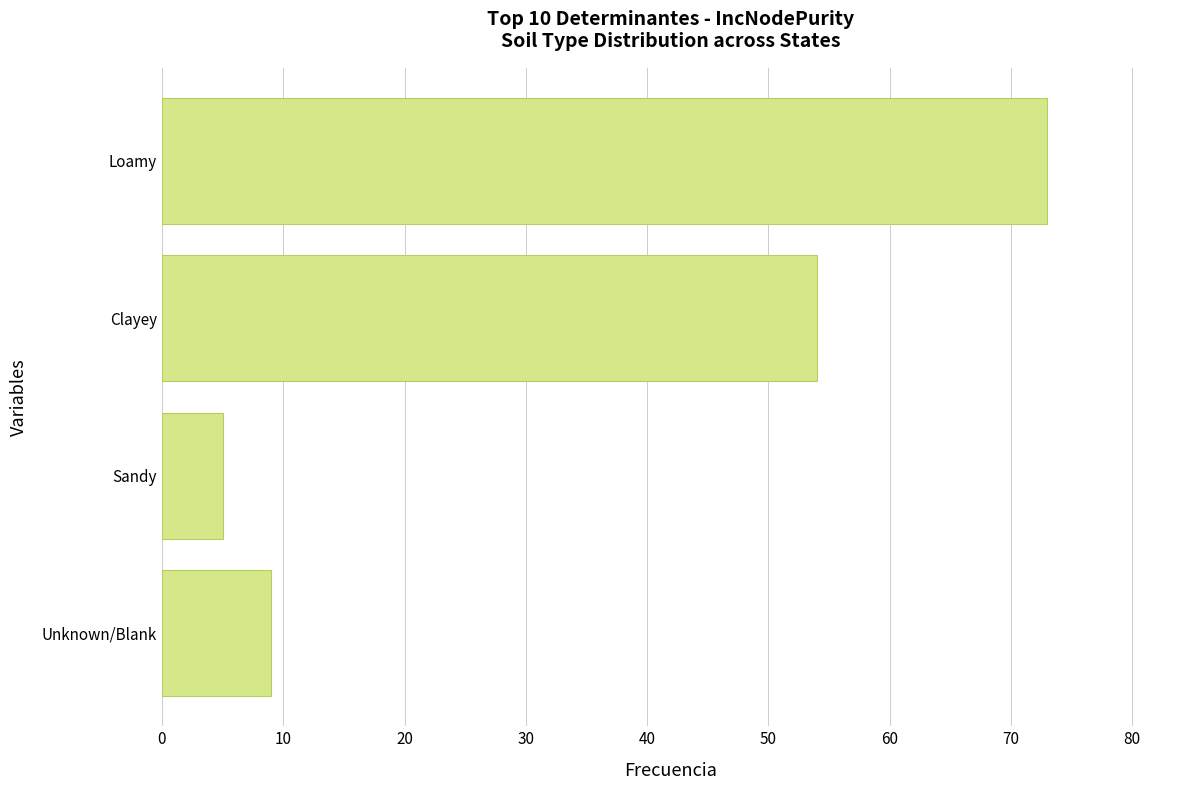

What is the minimum value shown in the chart?

5